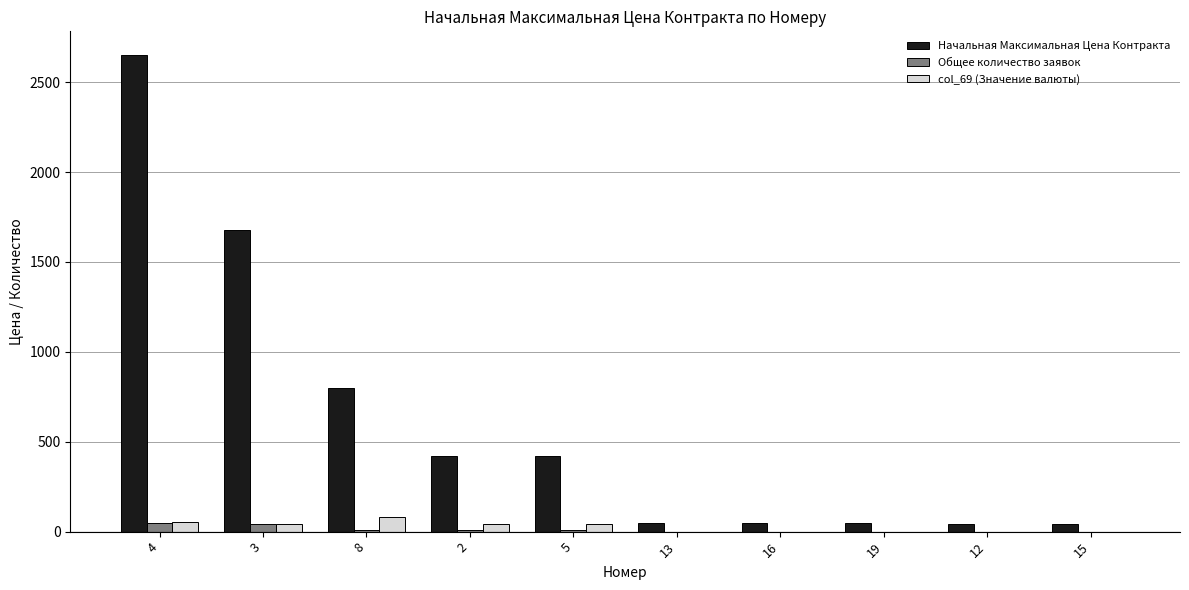

Count the number of categories in the chart.

10